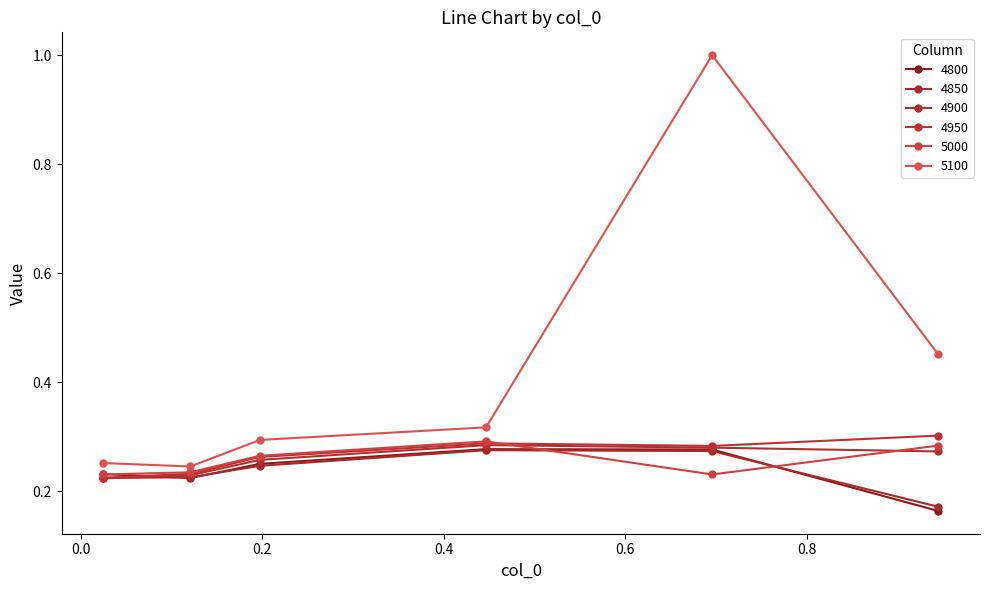

List the series in order of their peak value, highest first.

5100, 4950, 5000, 4900, 4800, 4850